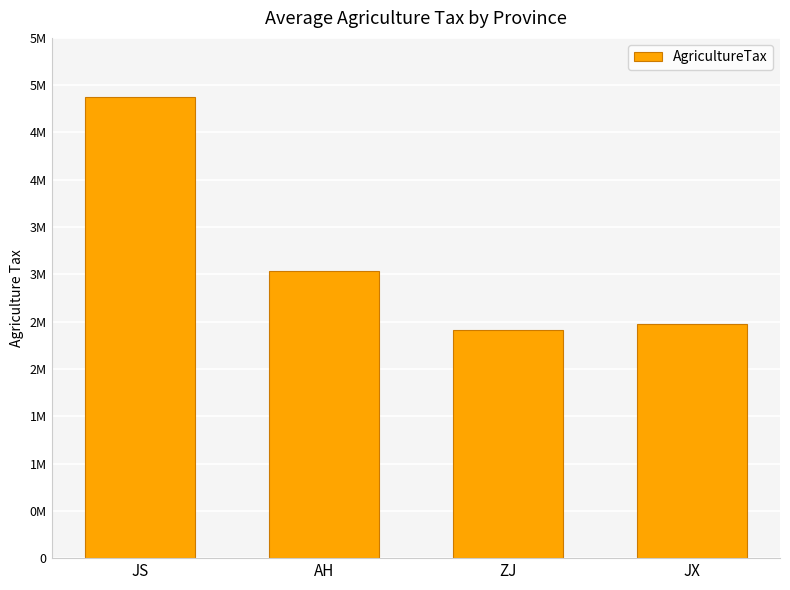

At which category does the chart reach its peak across all series?

JS